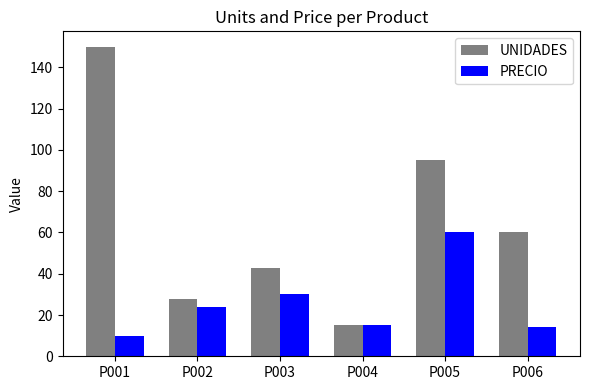

How many bars are there in each group?

2